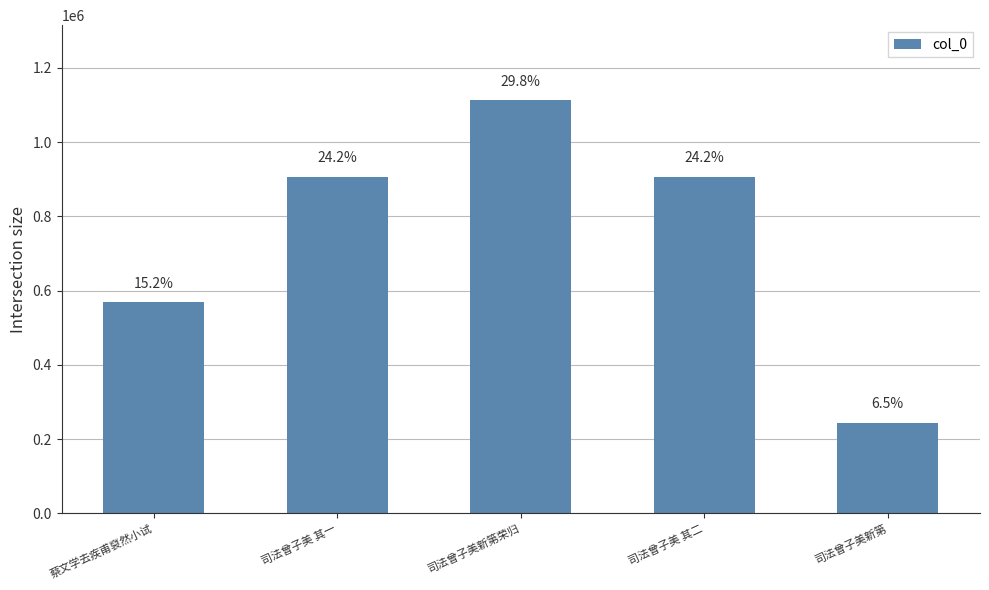

The value at 司法曾子美 其一 is 243579. True or false?

False